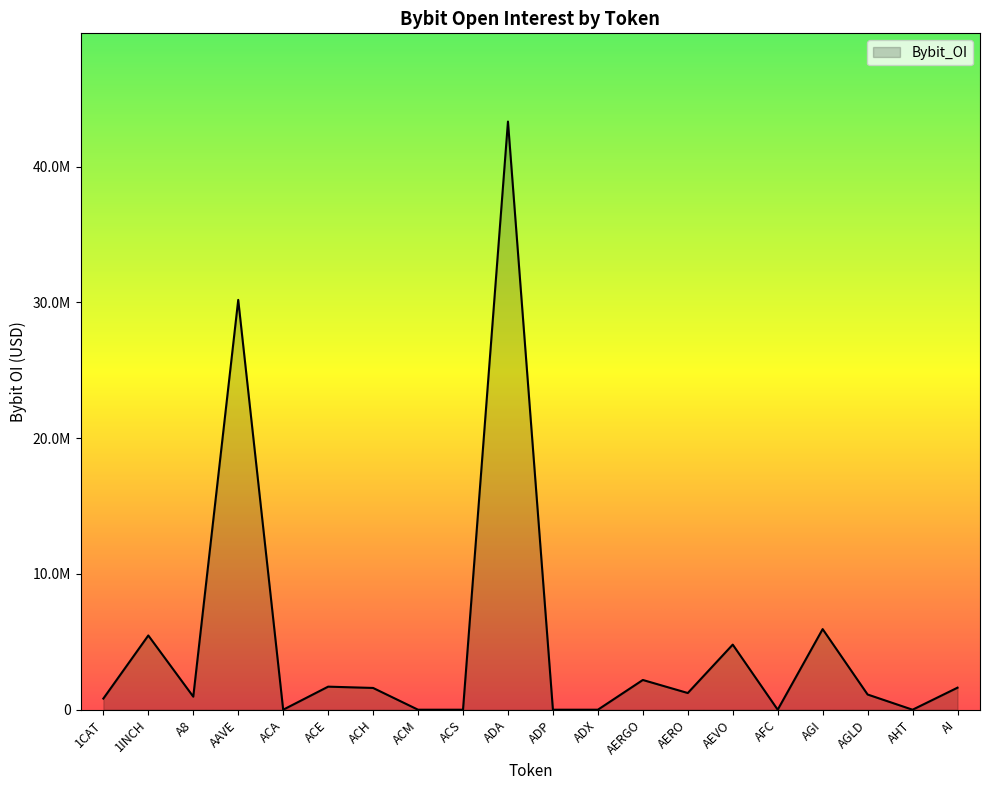

Reading left to right, list all the values displayed in this chart.

821846	5468223	961911	30185937	0	1698487	1603128	0	0	43321829	0	0	2190867	1229653	4795730	0	5937256	1120706	0	1623537